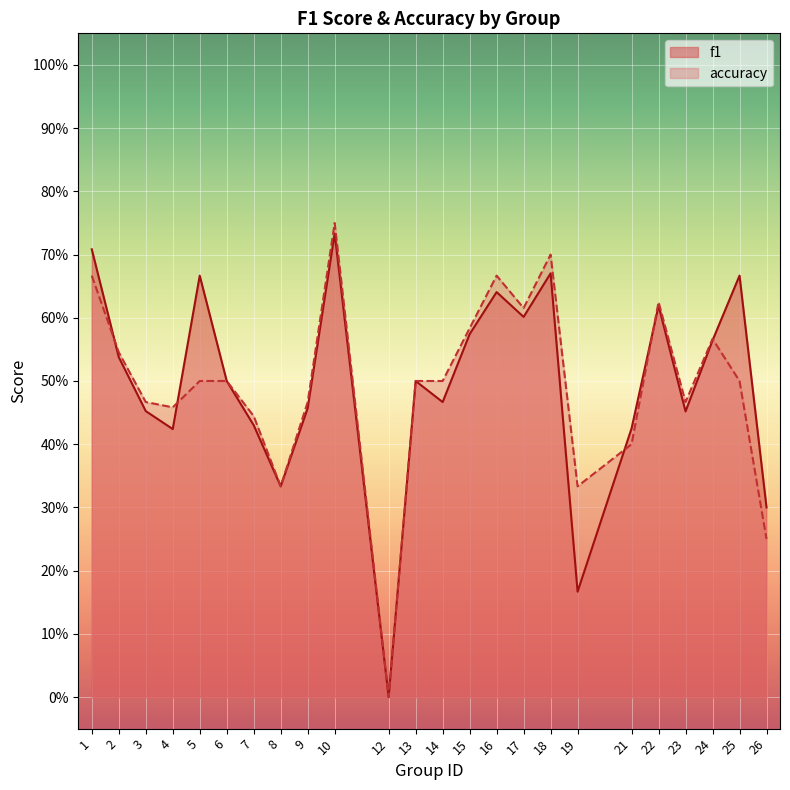

Rank the series by their average value, from lowest to highest.

accuracy, f1